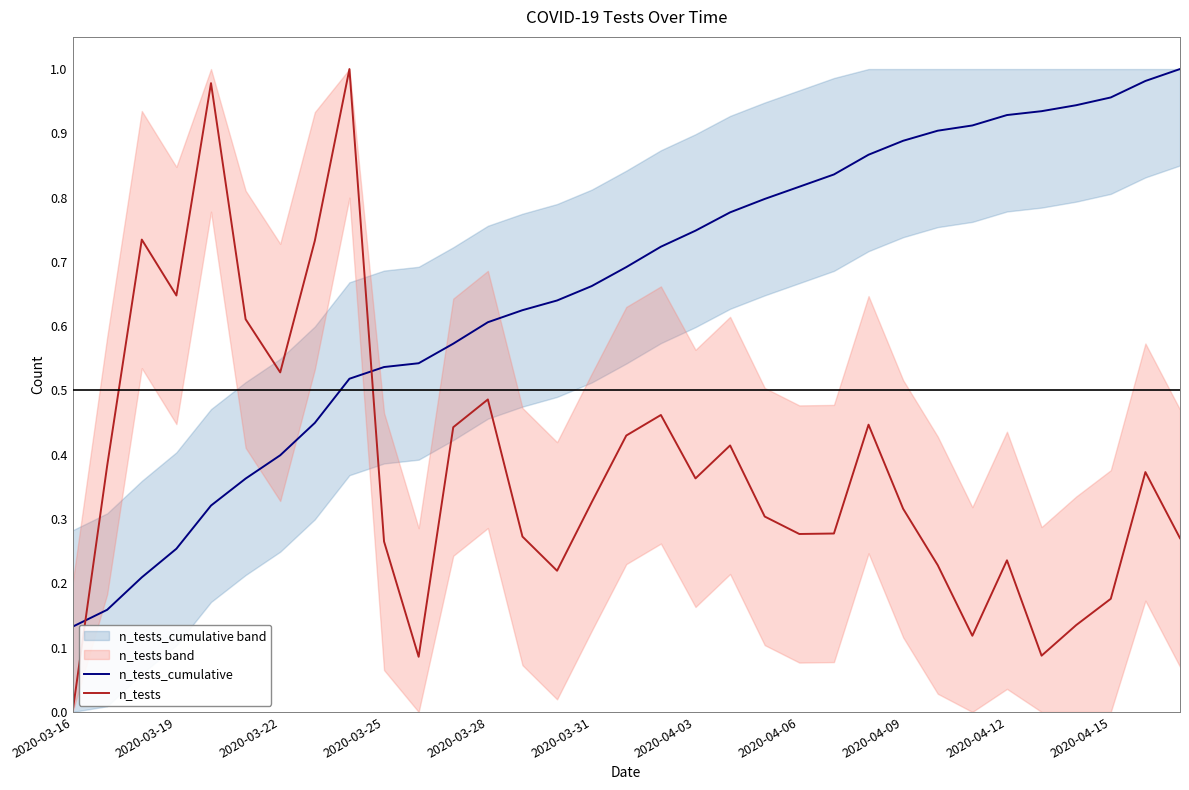

Rank the series by their maximum value, from highest to lowest.

n_tests_cumulative, n_tests